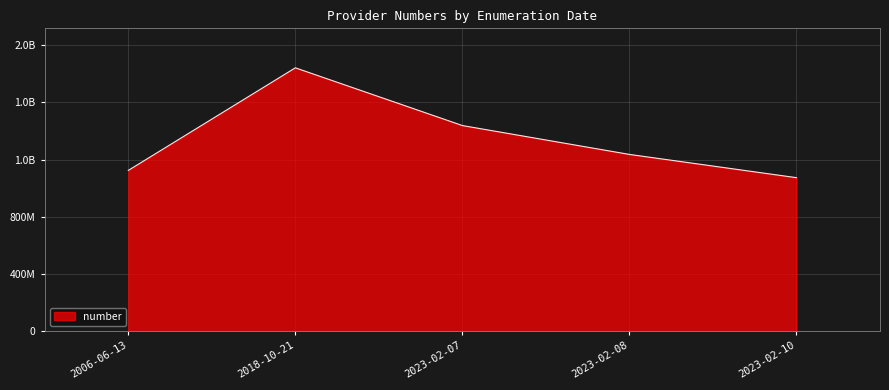

Where does the data first go above 1235836537?

2018-10-21